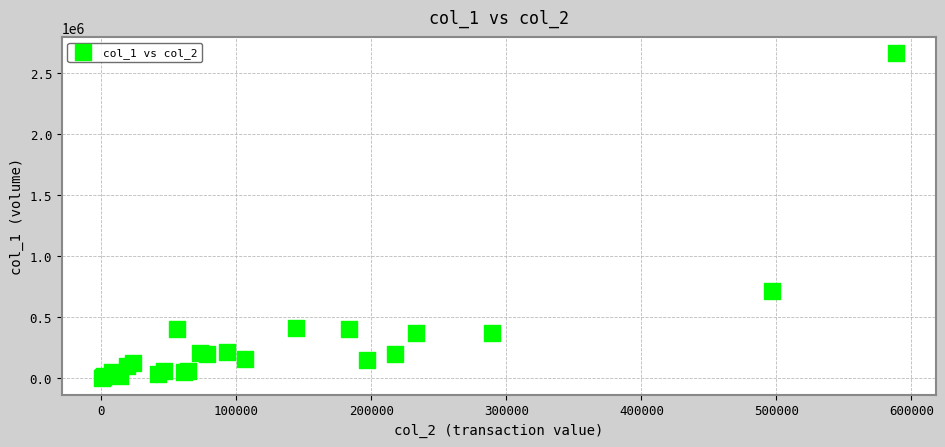

What Y value in the scatter plot is closest to 1331500?

720000